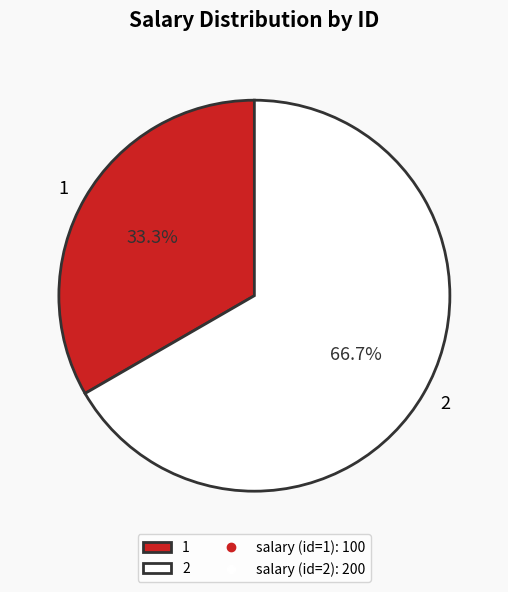

Which slice is the largest?

2